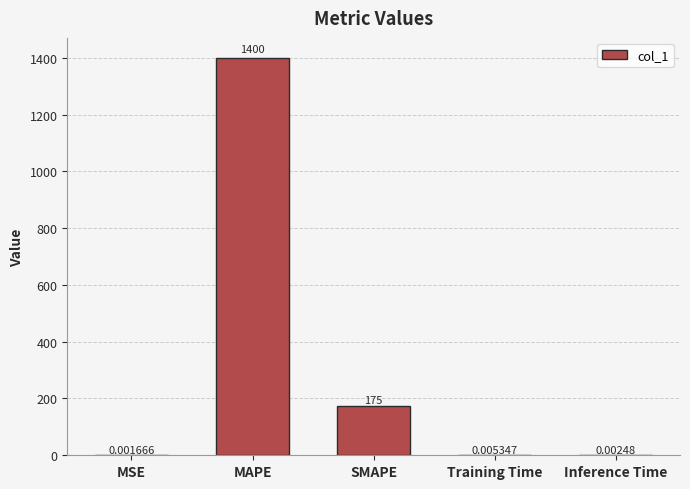

What is the difference between the values at MSE and MAPE?

1400.1